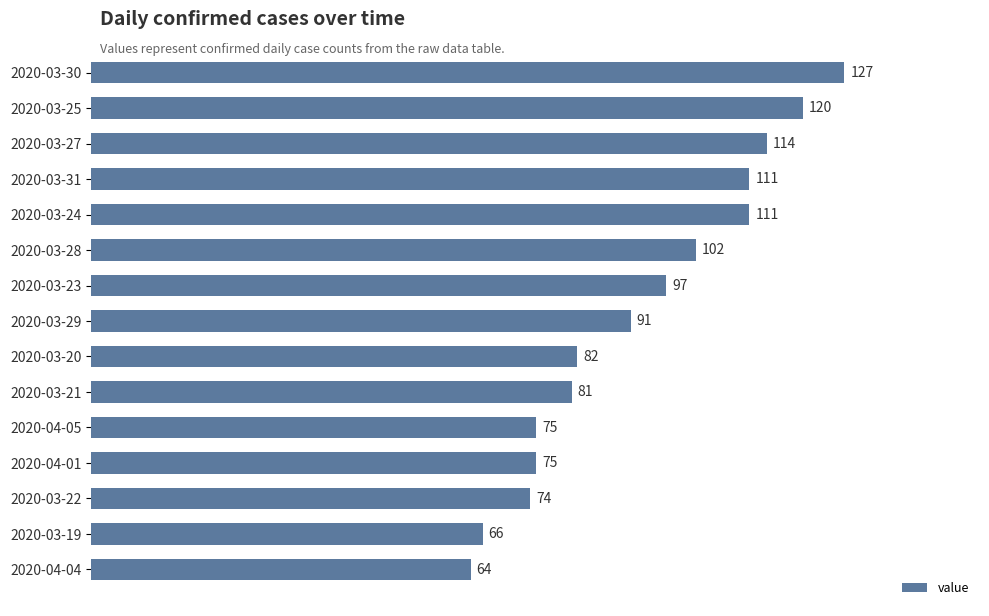

What is the greatest value displayed?

127